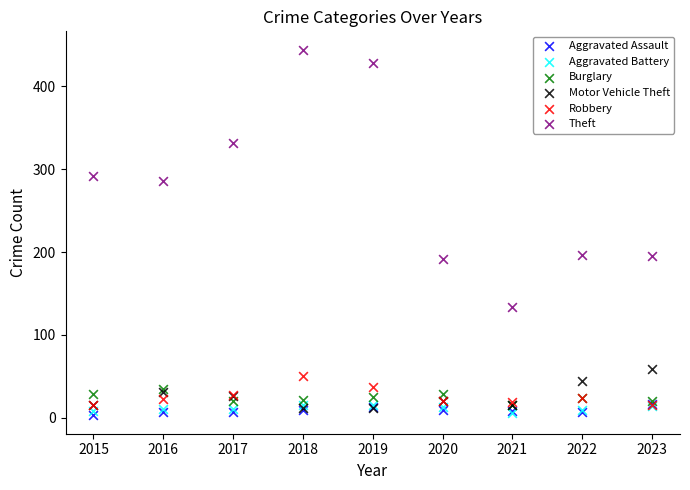

Which series reaches the maximum Y coordinate?

Theft